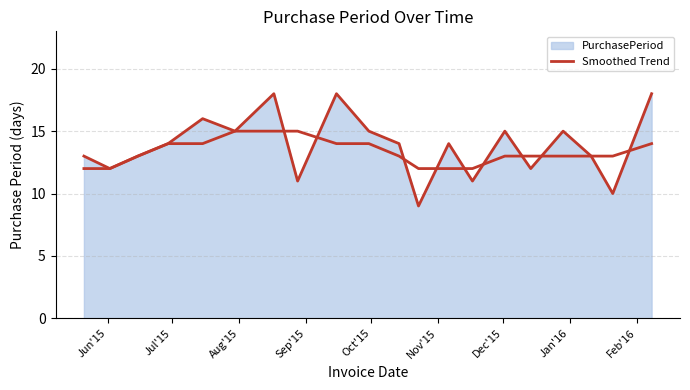

Is this an area chart (filled region under the line)?

Yes